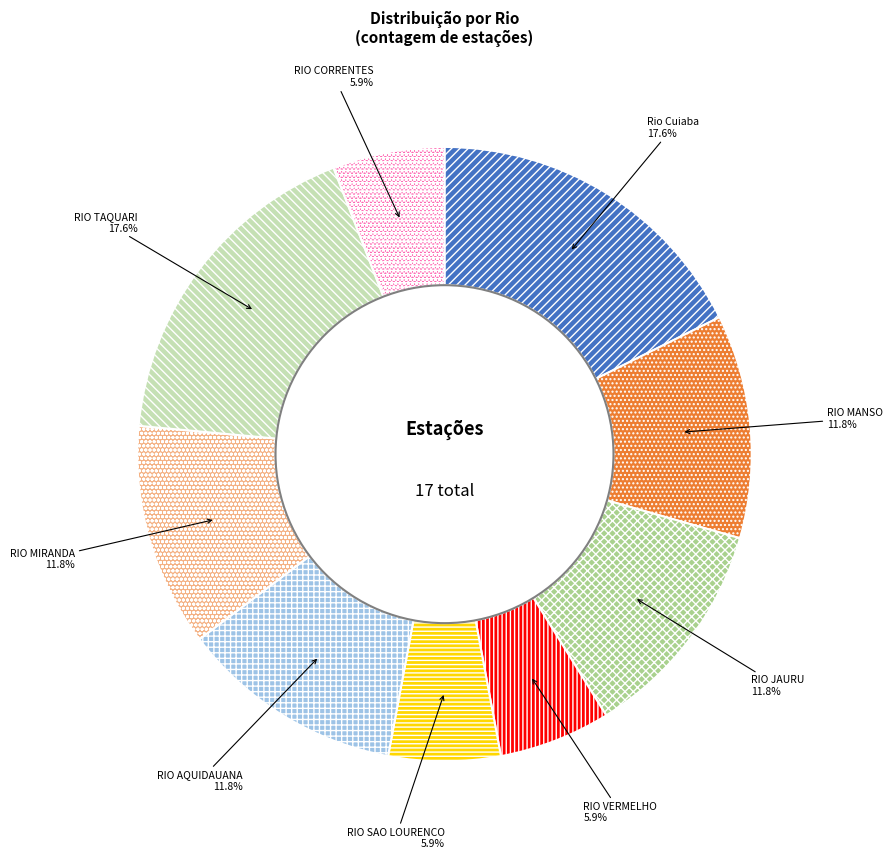

How many segments does this pie chart have?

9